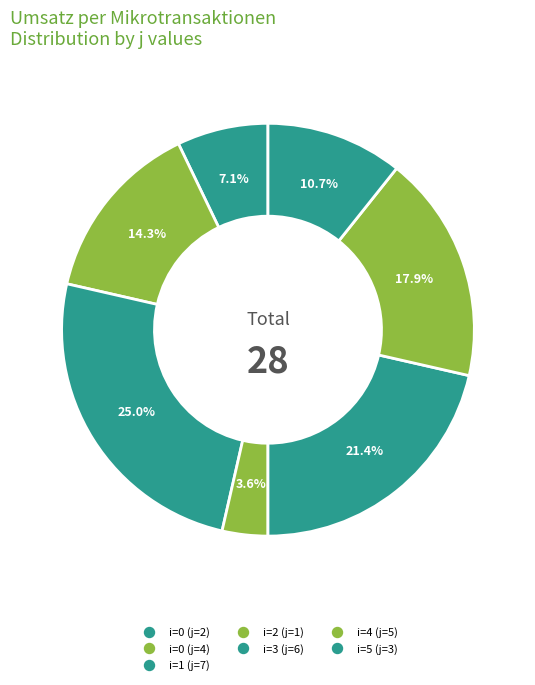

Count the number of slices in the pie.

7